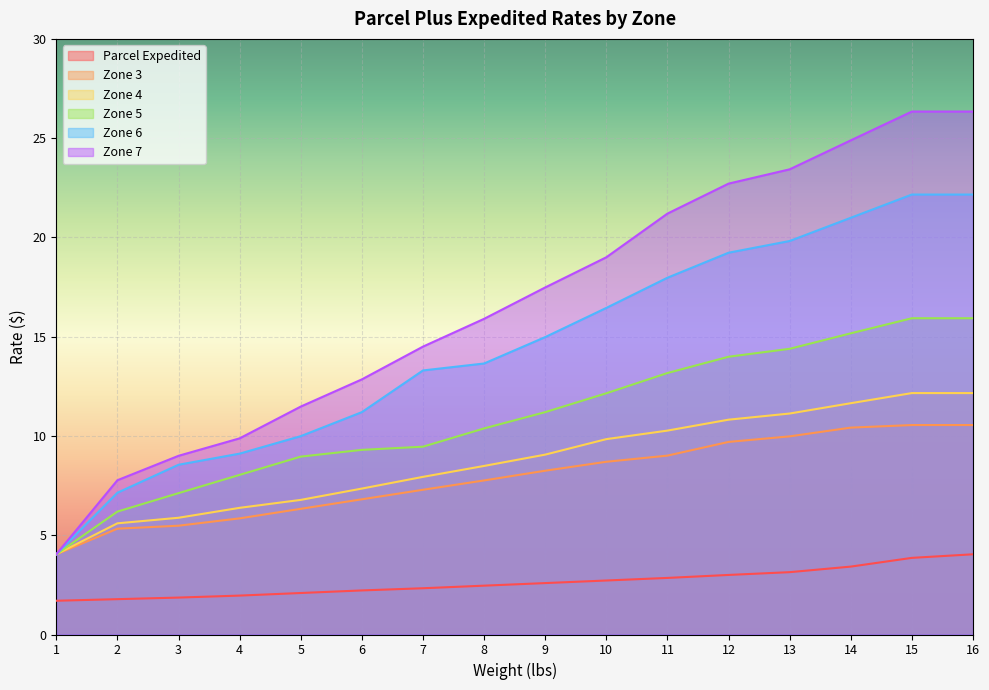

Rank the series at 1 from highest to lowest value.

Zone 3, Zone 4, Zone 5, Zone 6, Zone 7, Parcel Expedited